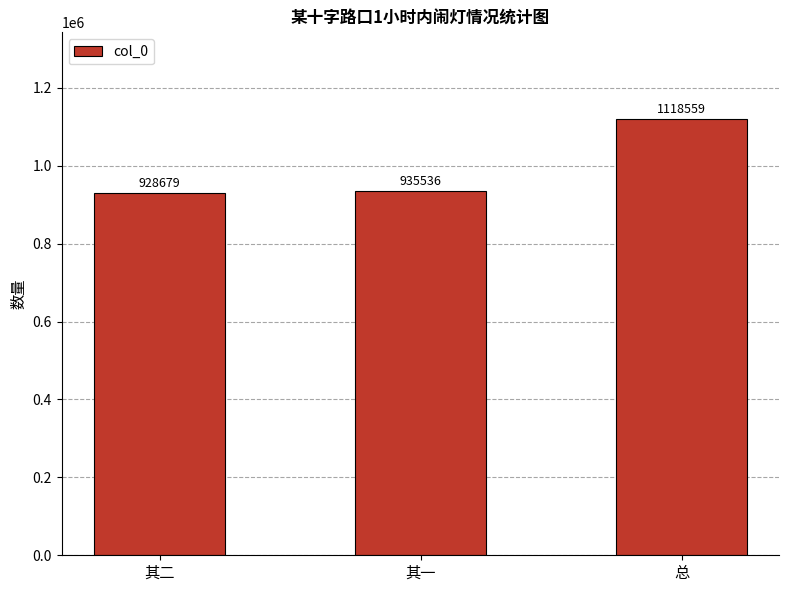

Which category has the lowest value across all series?

其二